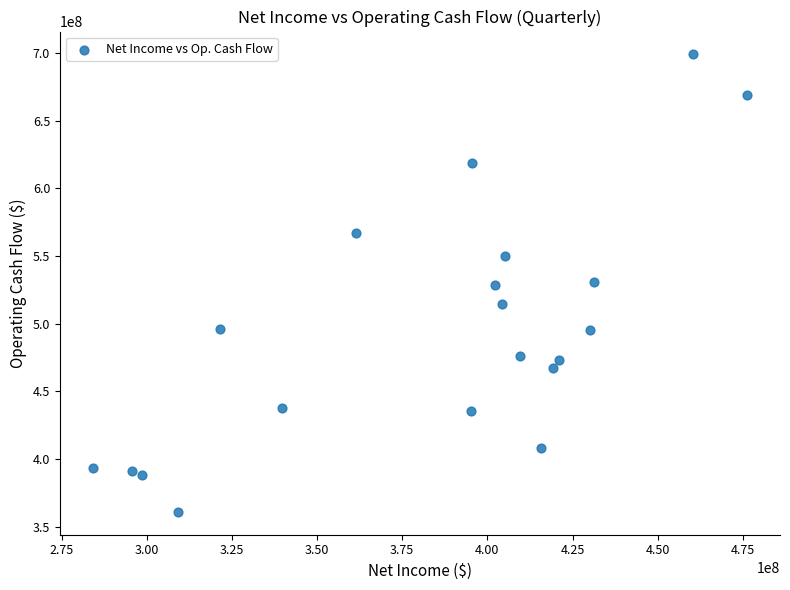

What is the range of Y values (max minus min)?

338099000